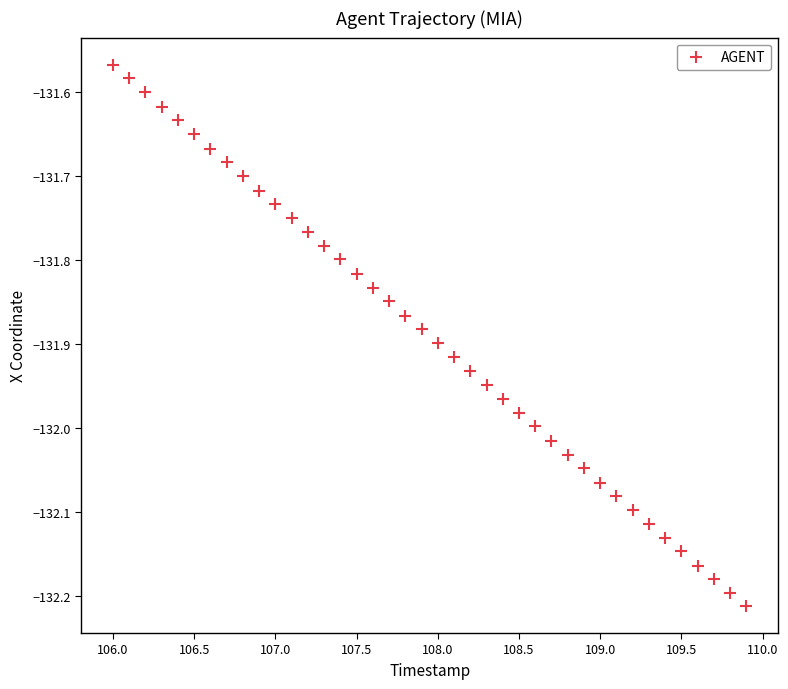

What is the range of Y values (max minus min)?

0.6